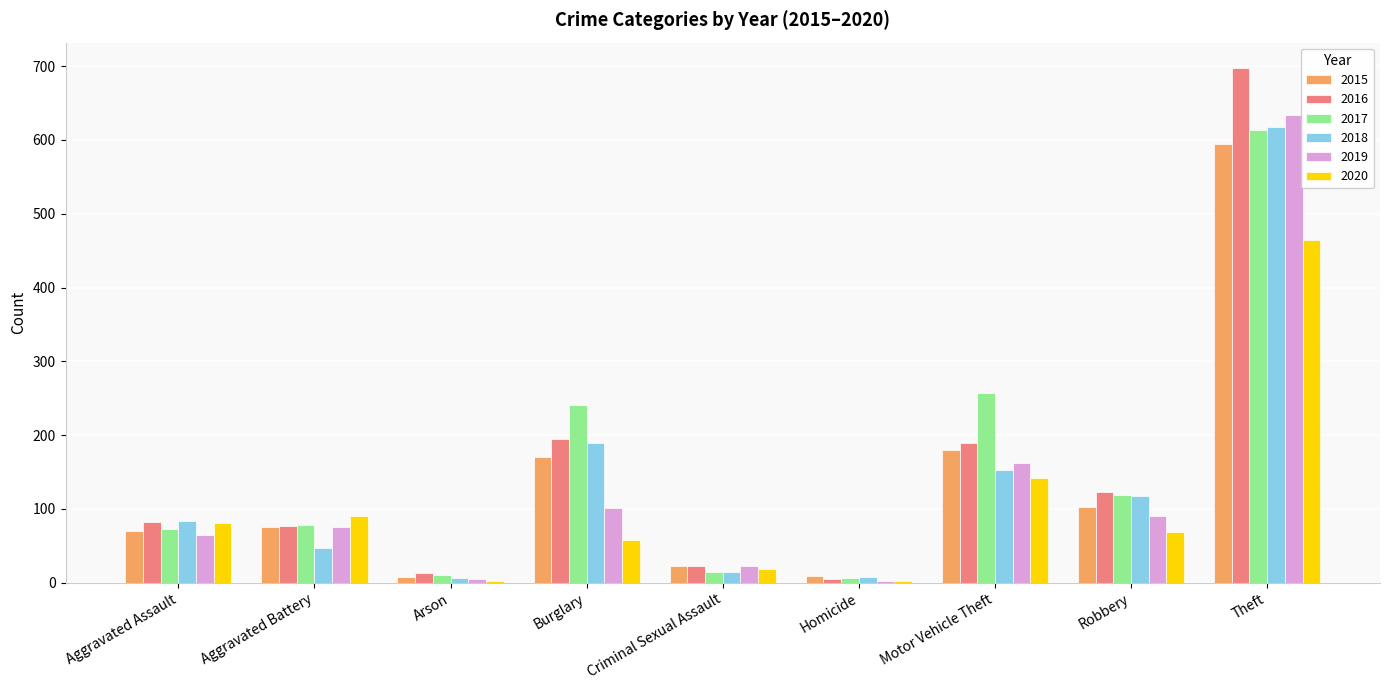

Which series changed the most between Aggravated Battery and Burglary?

2017